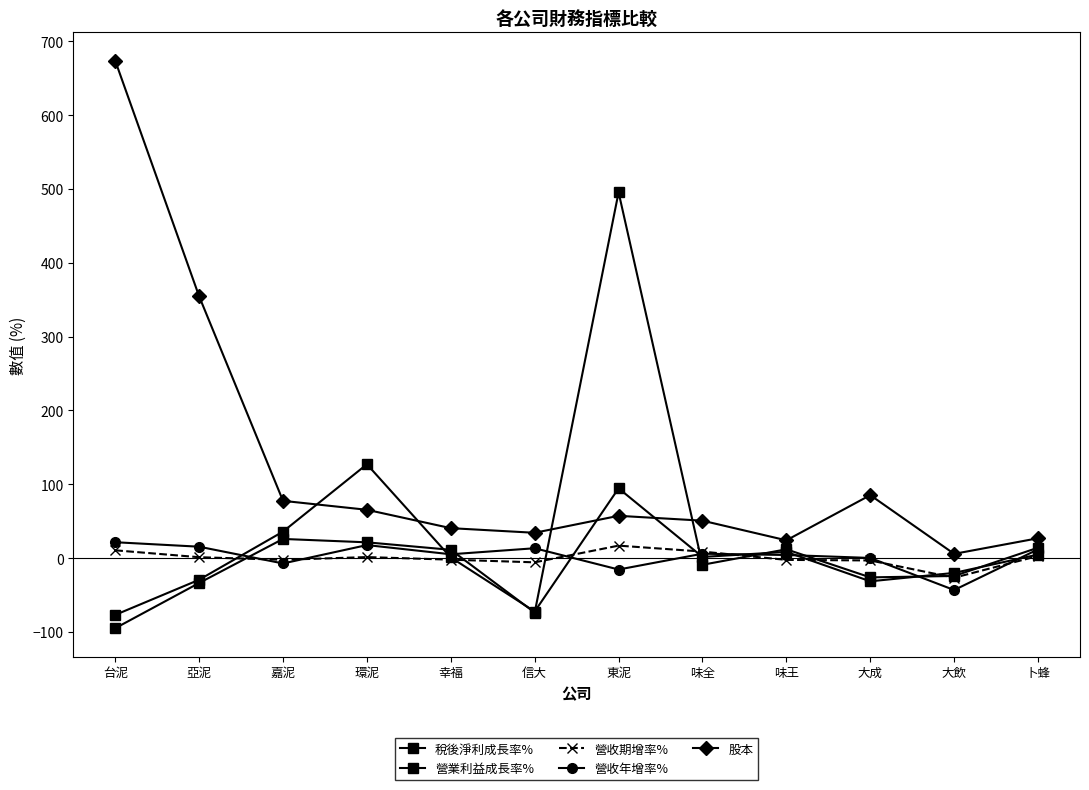

What is the difference between the second highest and second lowest values in the 營業利益成長率% series?

99.7